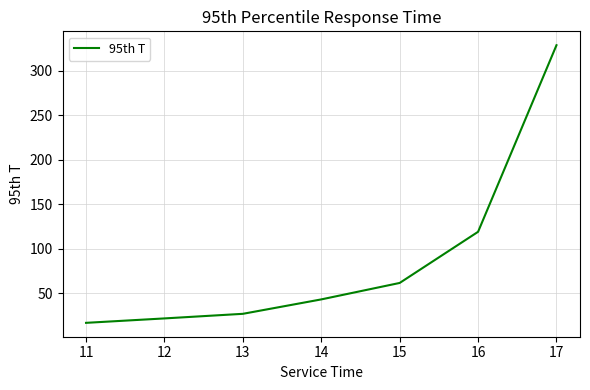

Count the number of categories in the chart.

7